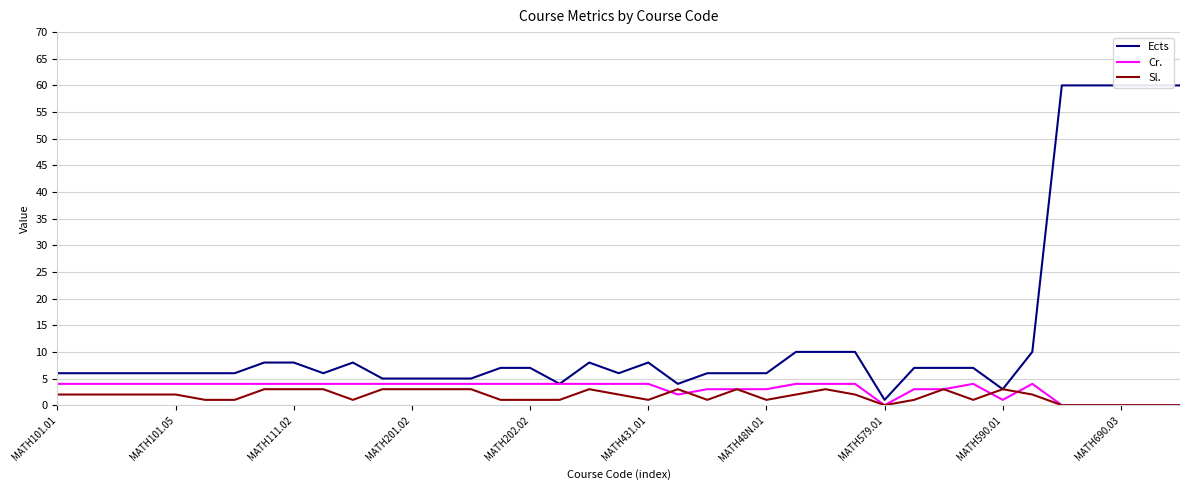

Count the number of categories in the chart.

39